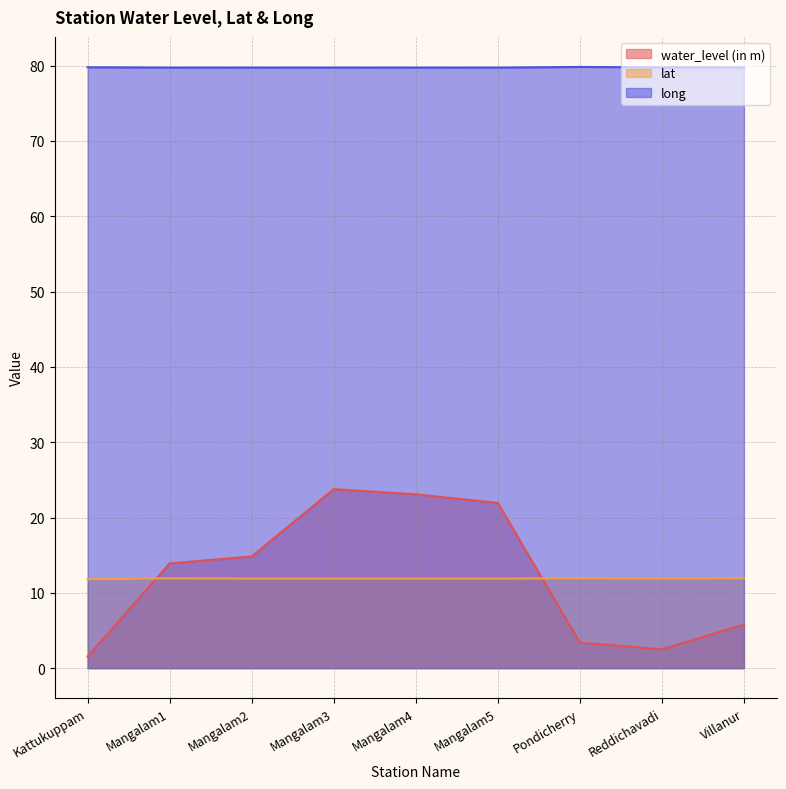

Reading right to left, extract all data points from this chart.

water_level (in m): 5.8	2.5	3.4	21.9	23.1	23.8	14.8	13.9	1.5
lat: 11.9	11.9	11.9	11.9	11.9	11.9	11.9	11.9	11.8
long: 79.8	79.8	79.8	79.7	79.7	79.7	79.7	79.7	79.8